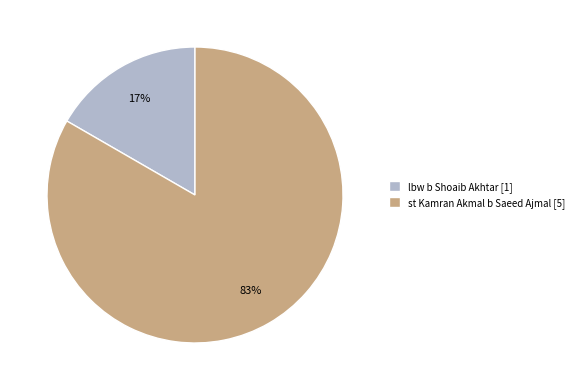

To the nearest percent, what is the average slice percentage?

50%